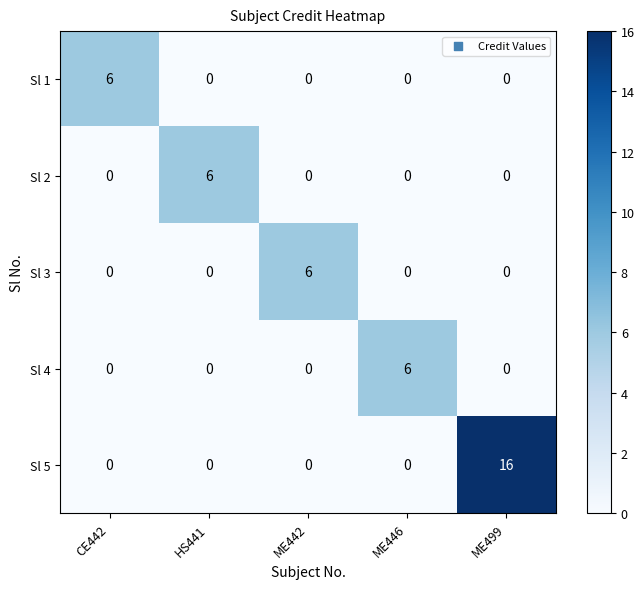

Count the number of data series in this chart.

5